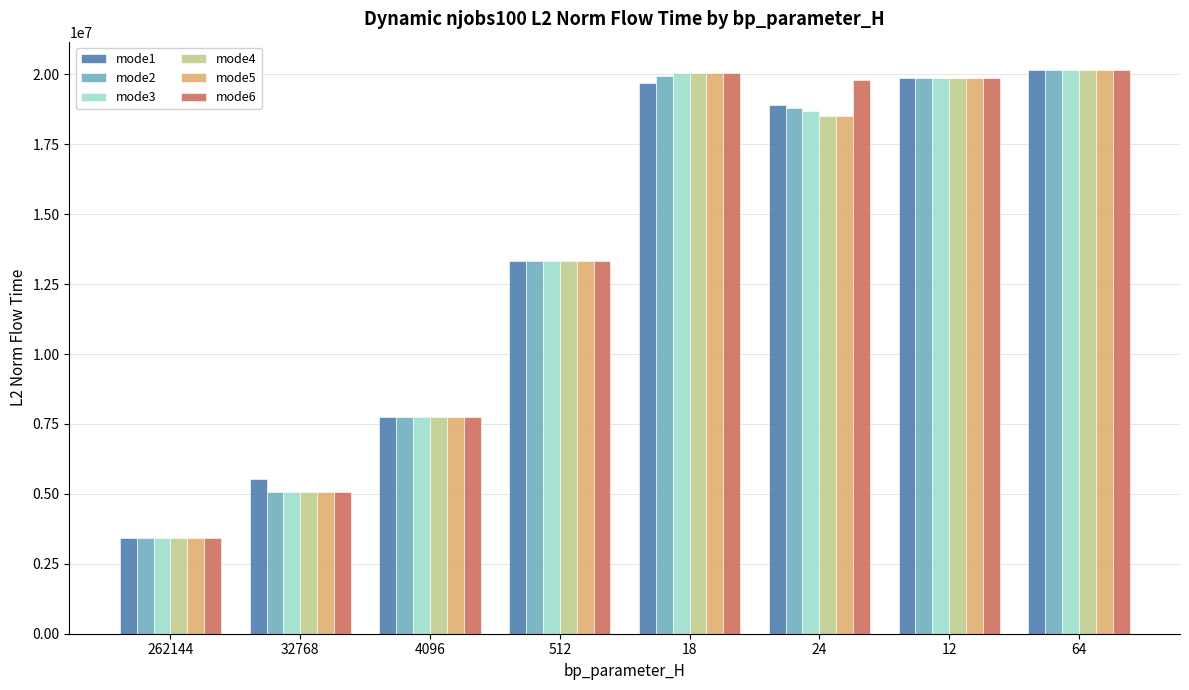

Is it true that mode4 equals 28196811.9 at 24?

False